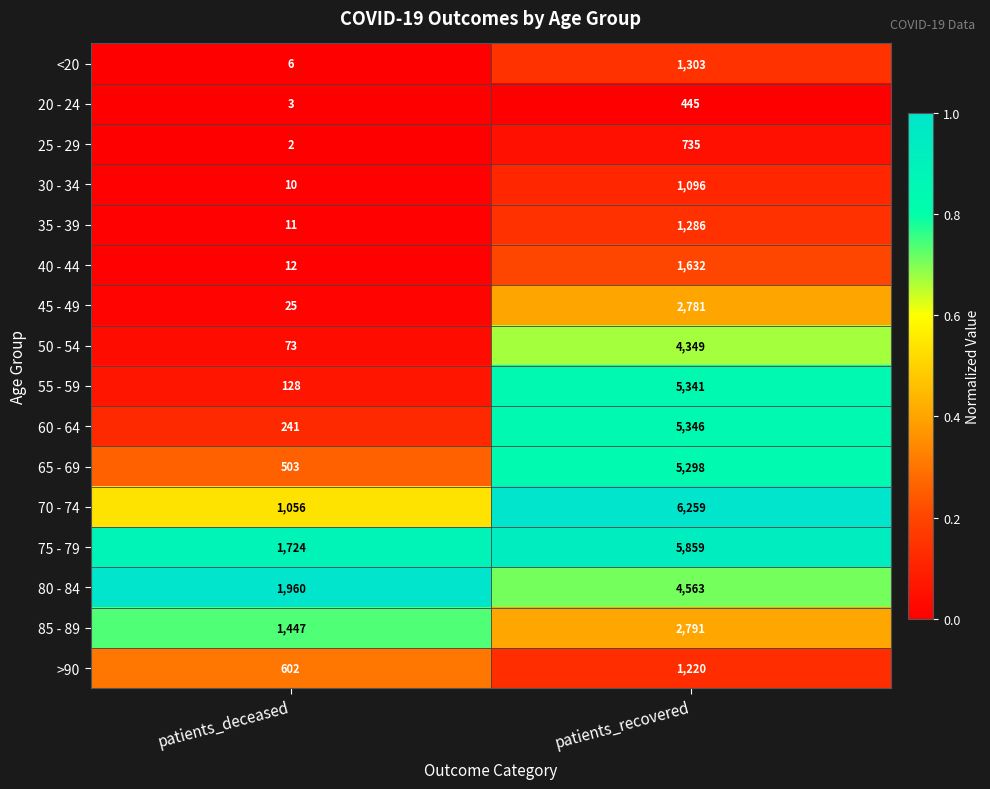

Which category has the highest value across all series?

patients_recovered